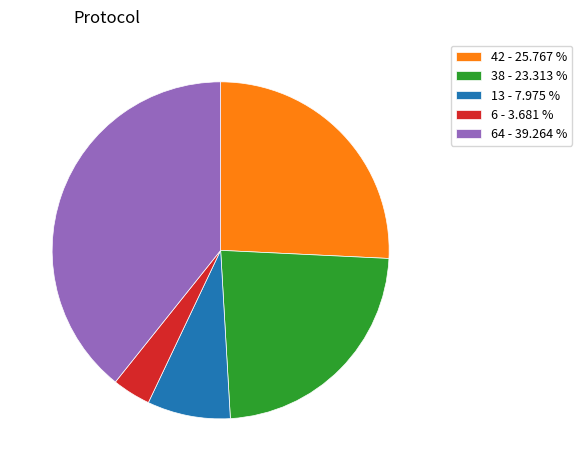

What is the largest slice in the pie chart?

64 - 39.264 %